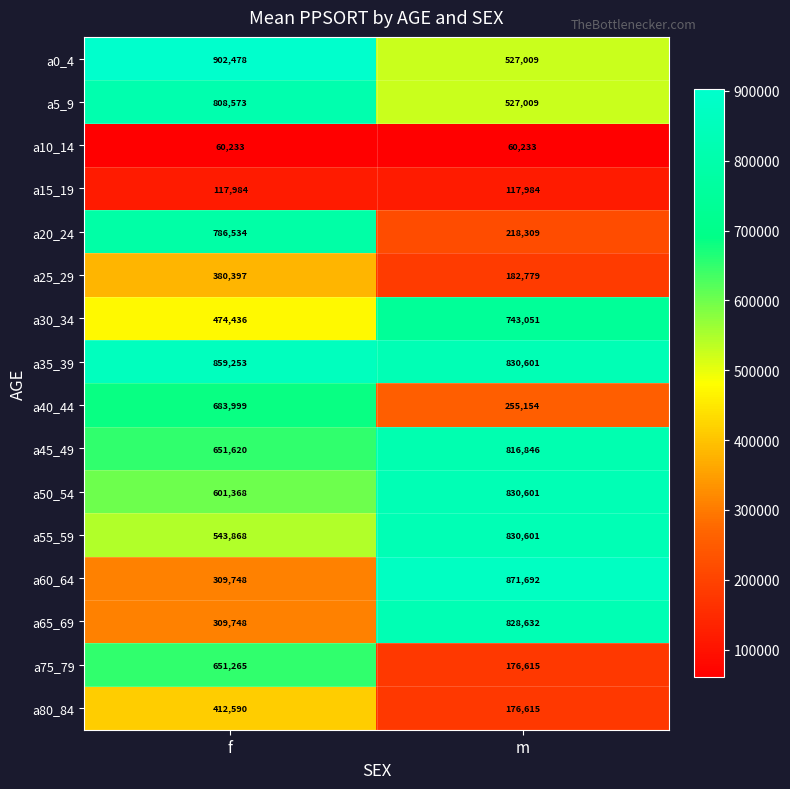

How many data points does each series have?

2